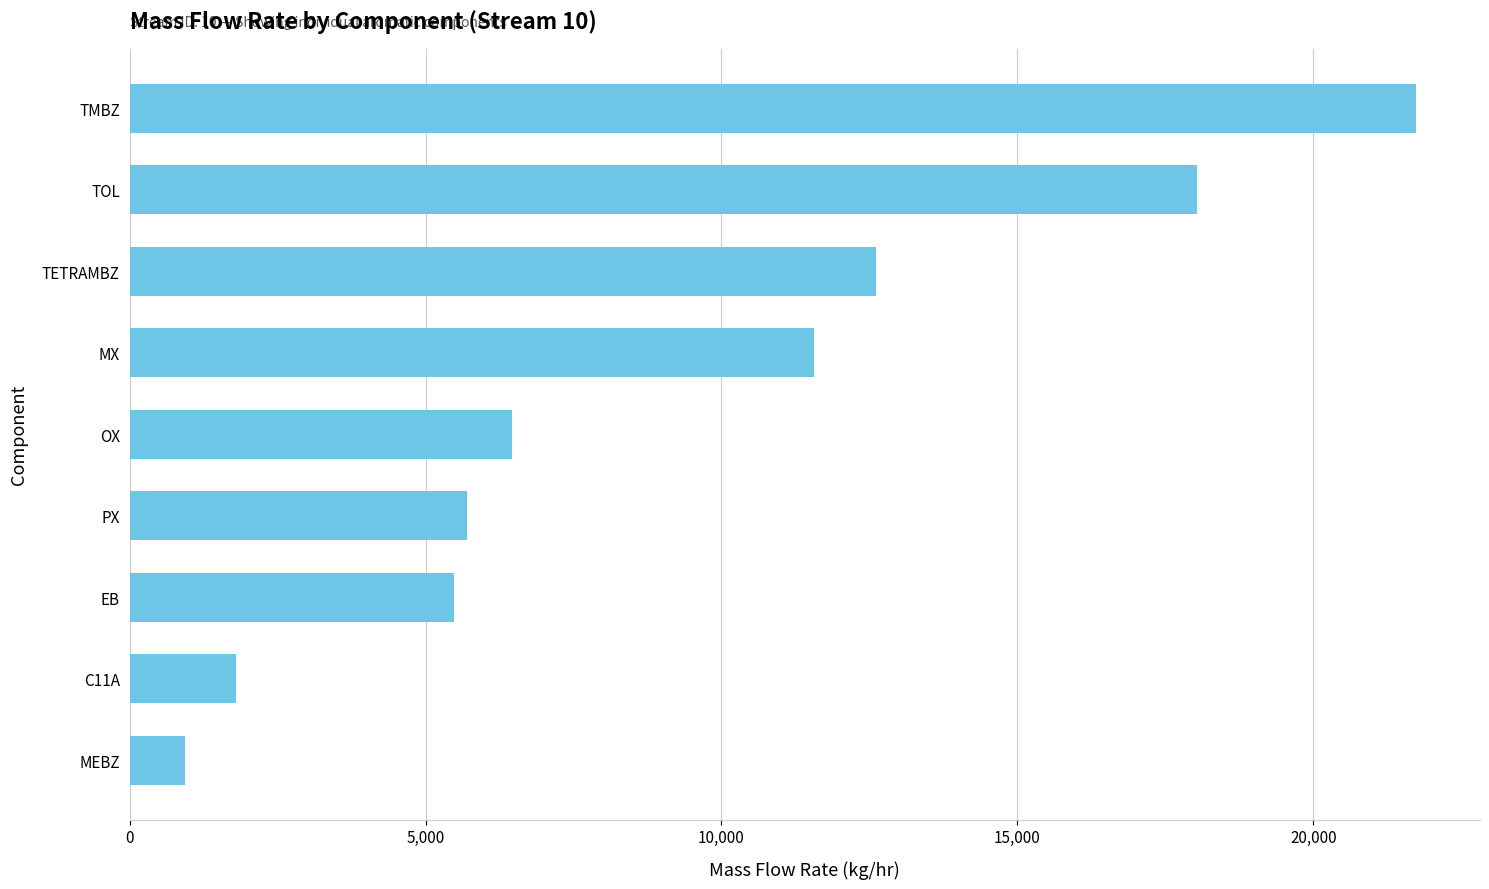

Reading bottom to top, what are all the values shown in this chart?

MEBZ=939.3	C11A=1796.2	EB=5488.7	PX=5694.8	OX=6456.6	MX=11565.0	TETRAMBZ=12618.3	TOL=18029.2	TMBZ=21729.1